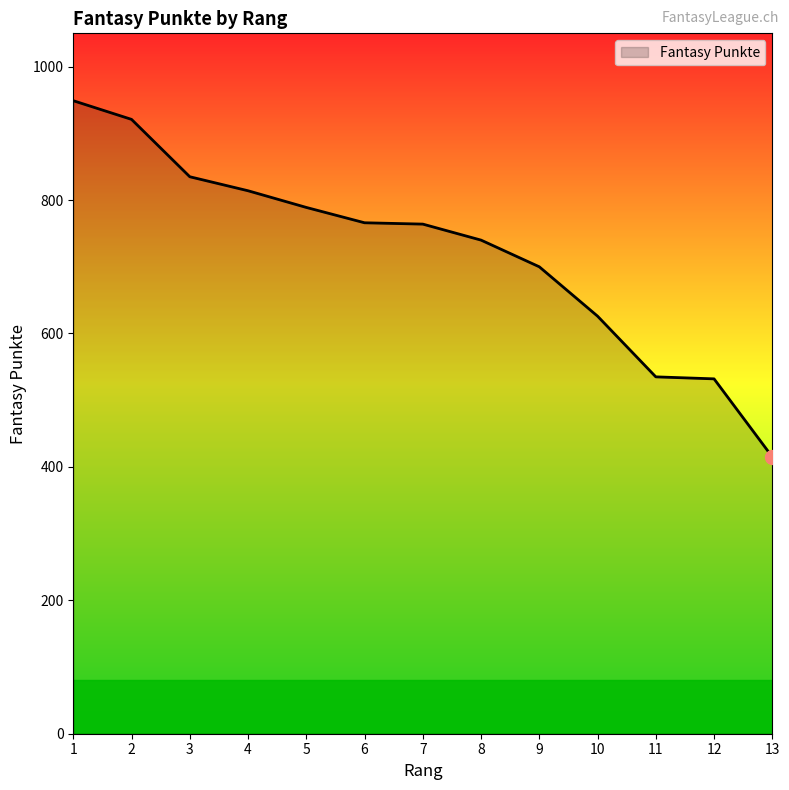

The chart shows a value of 535 at 11. True or false?

True